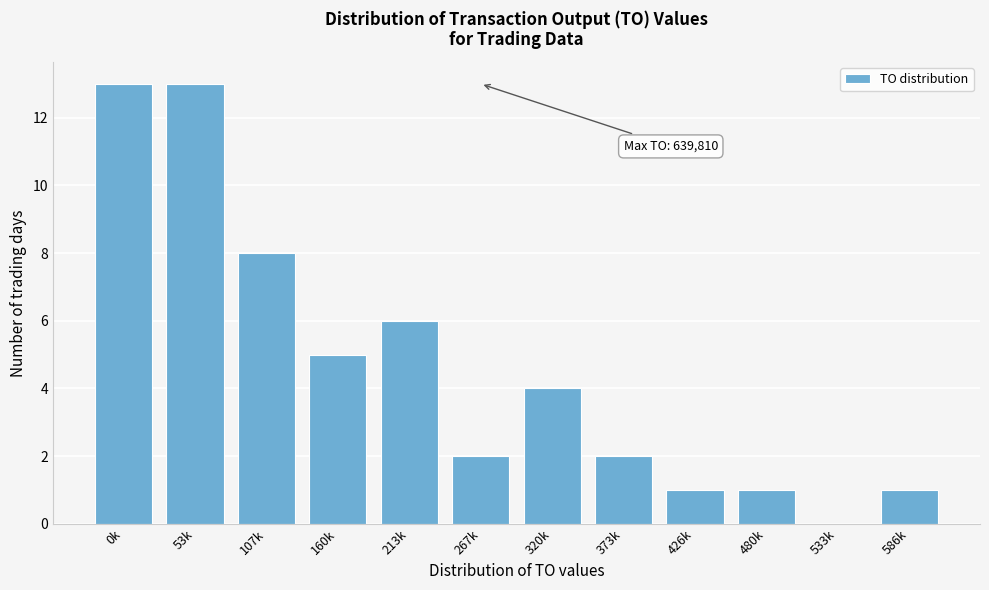

Reading left to right, extract all data points from this chart.

0k=13	53k=13	107k=8	160k=5	213k=6	267k=2	320k=4	373k=2	426k=1	480k=1	533k=0	586k=1